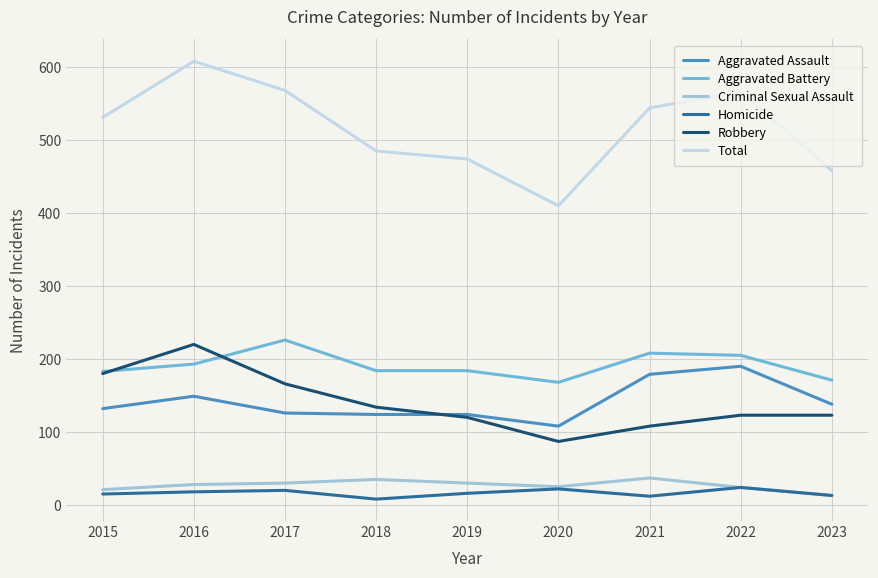

Is it true that Robbery equals 166 at 2017?

True